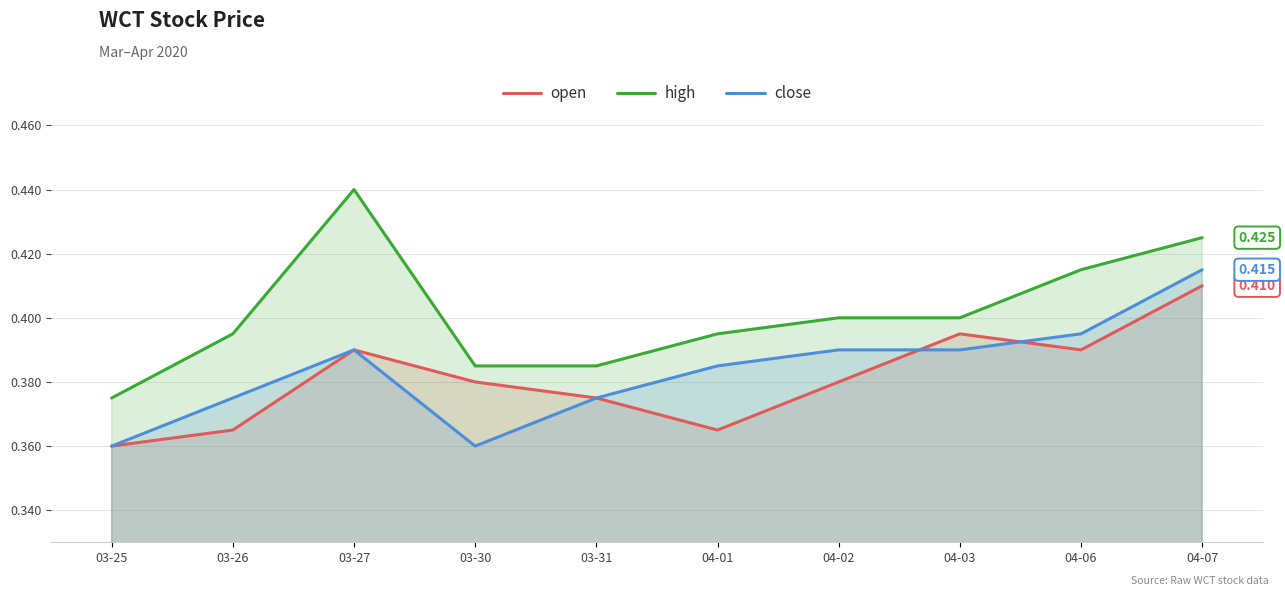

What is the value of the close point at the 10th from the left?

0.4